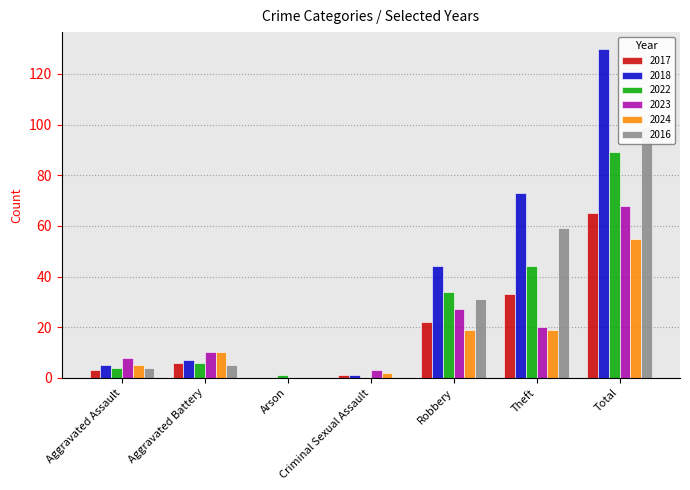

What is the average value of the 2023 series?

19